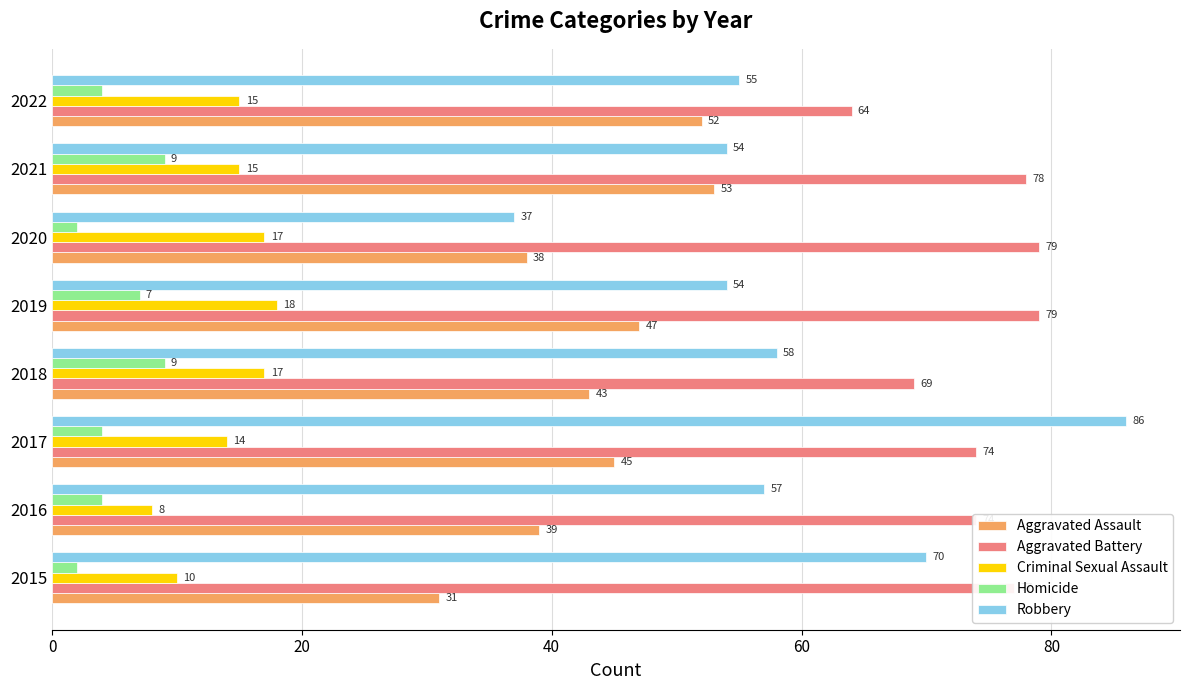

Which category has the highest value in the Criminal Sexual Assault series?

2019